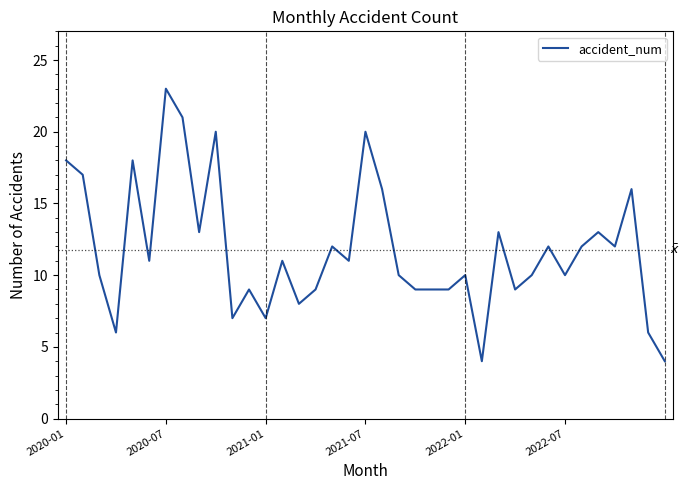

What is the maximum value shown in the chart?

23